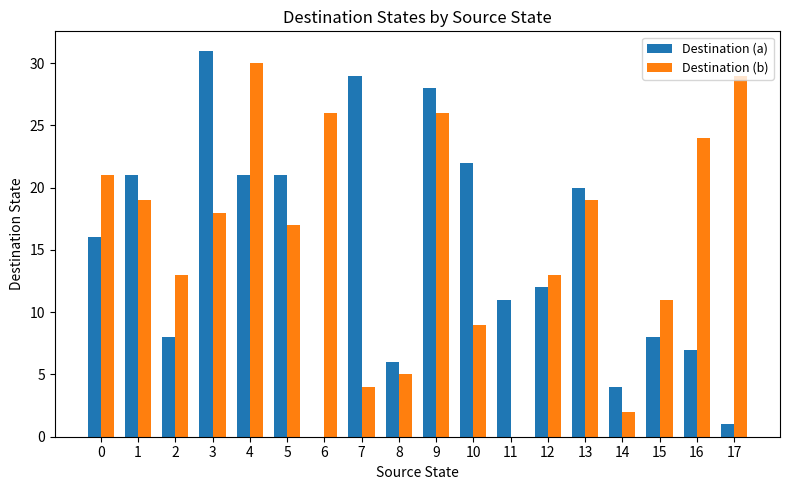

Count the number of data series in this chart.

2